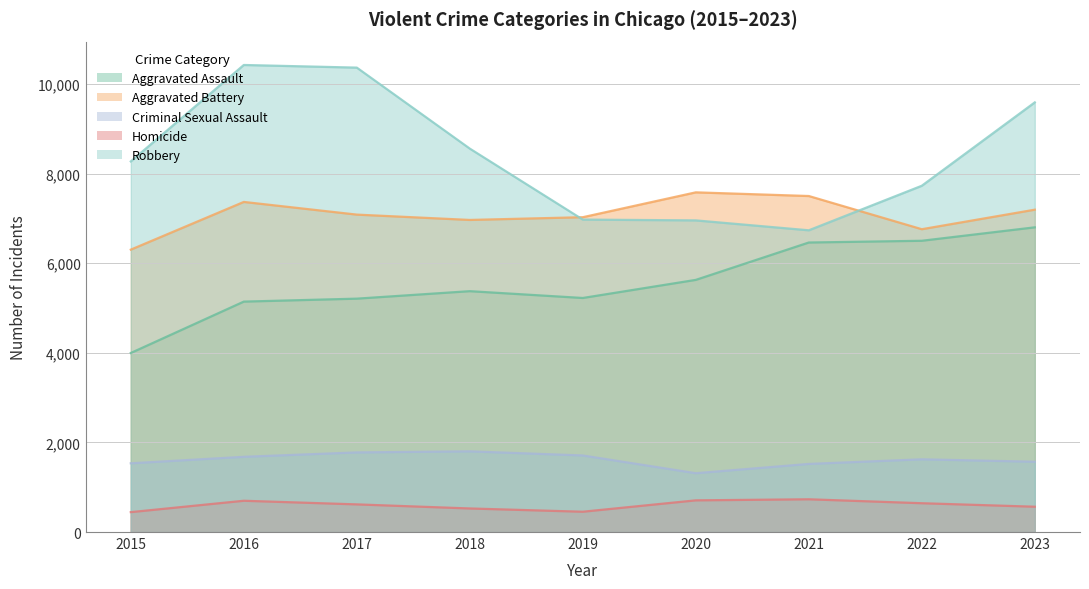

What is the minimum value shown in the chart?

444